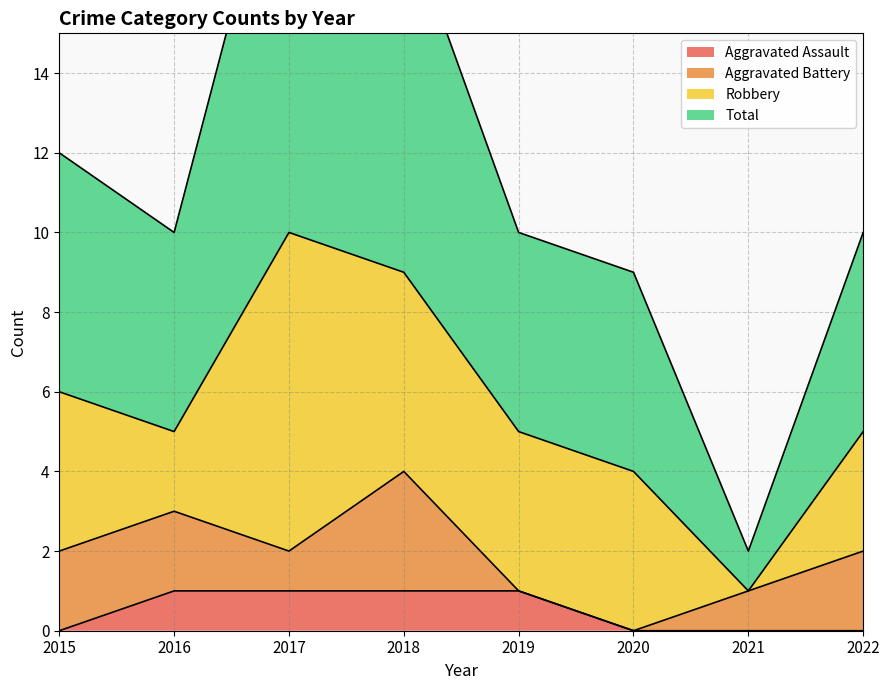

True or false: Total has more than 0 points higher than both neighbors.

True